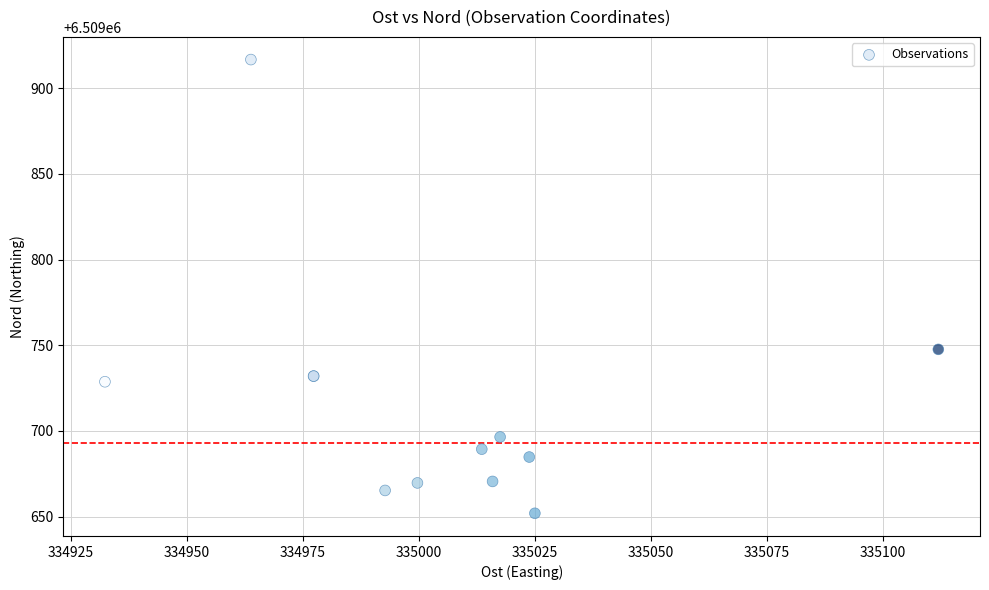

What Y value in the scatter plot is closest to 6509784?

6509747.6